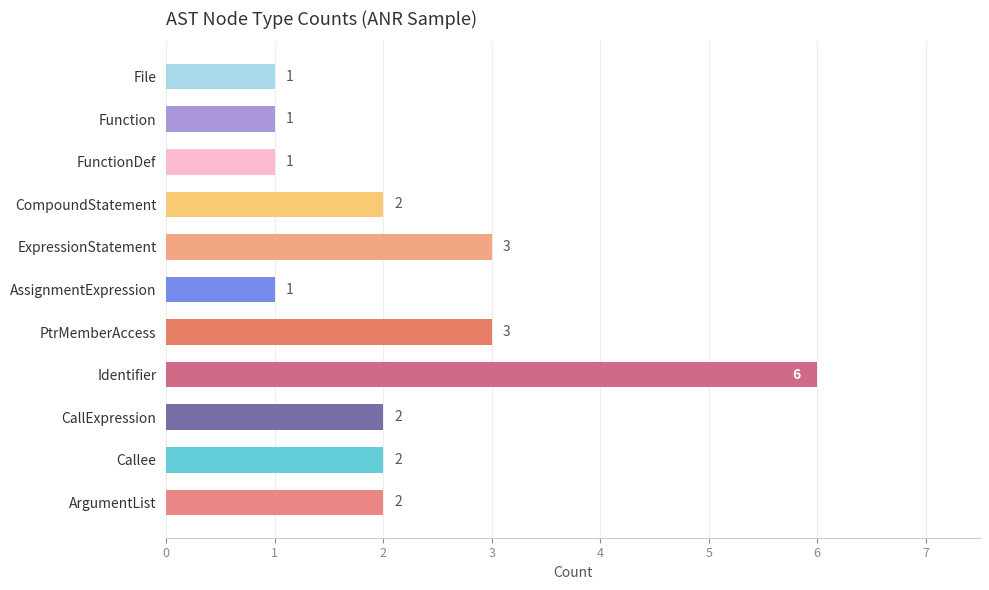

What is the change in value from FunctionDef to ArgumentList?

+1